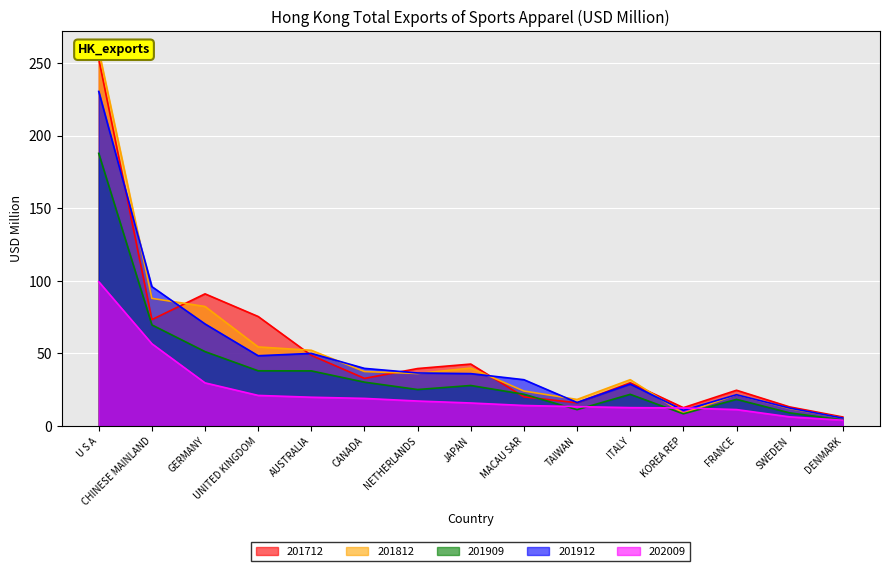

The 201712 series shows 75.5 at UNITED KINGDOM. True or false?

True